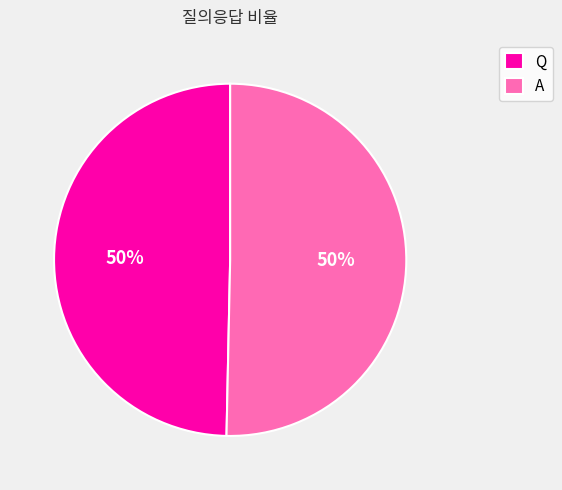

To the nearest percent, what is the combined percentage of A and Q?

100%